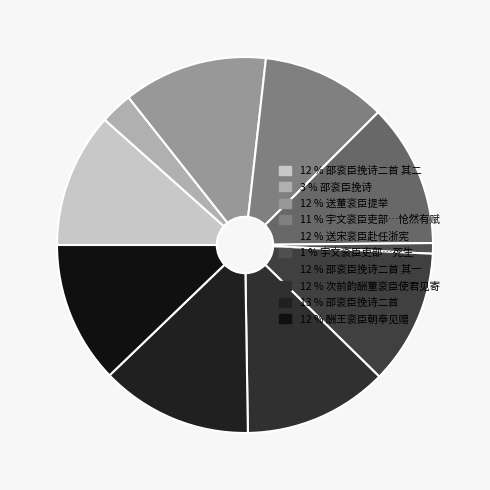

Is there any slice that represents more than half of the pie?

No